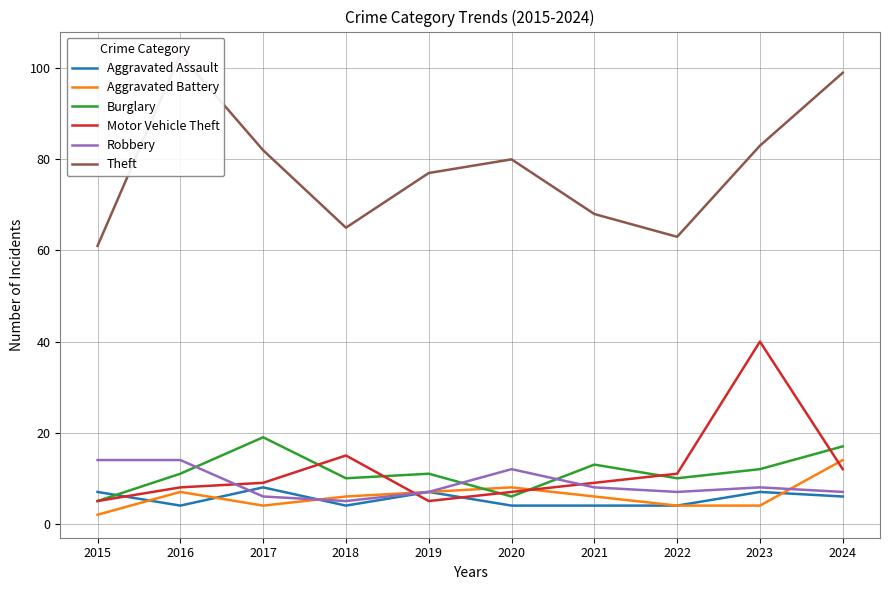

The Aggravated Assault series shows 6 at 2024. True or false?

True